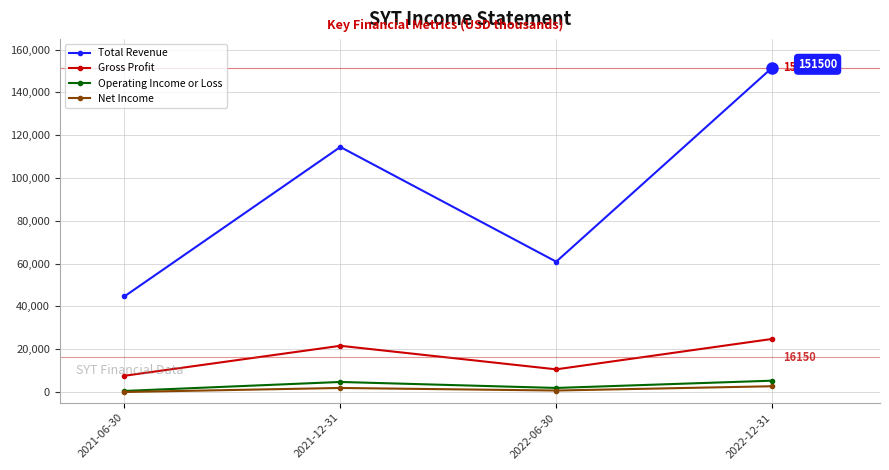

What is the lowest value of the Gross Profit series?

7600